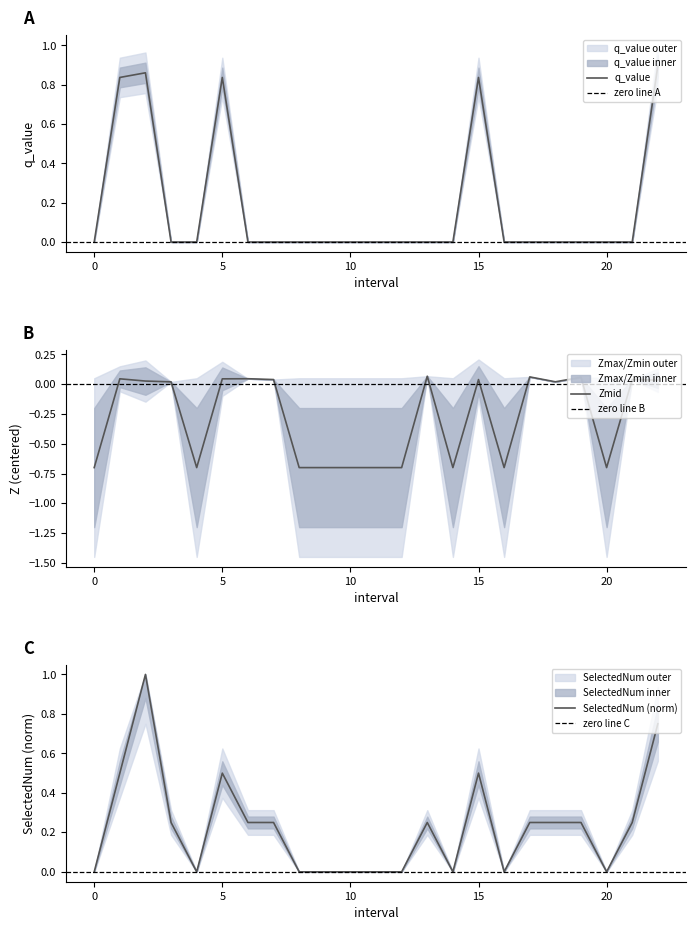

True or false: SelectedNum has a value of 0.0 at 11.

True